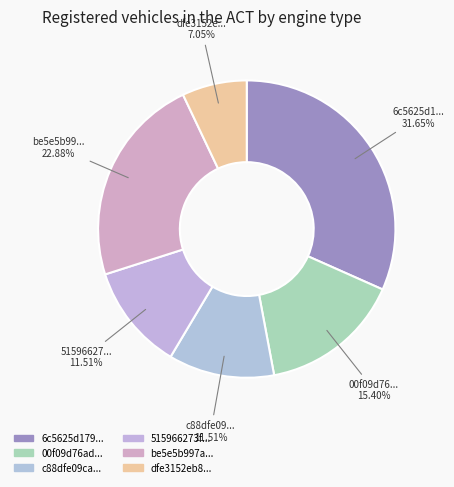

What is the smallest slice in the pie chart?

dfe3152eb8a849f58d0d155e47adad9c